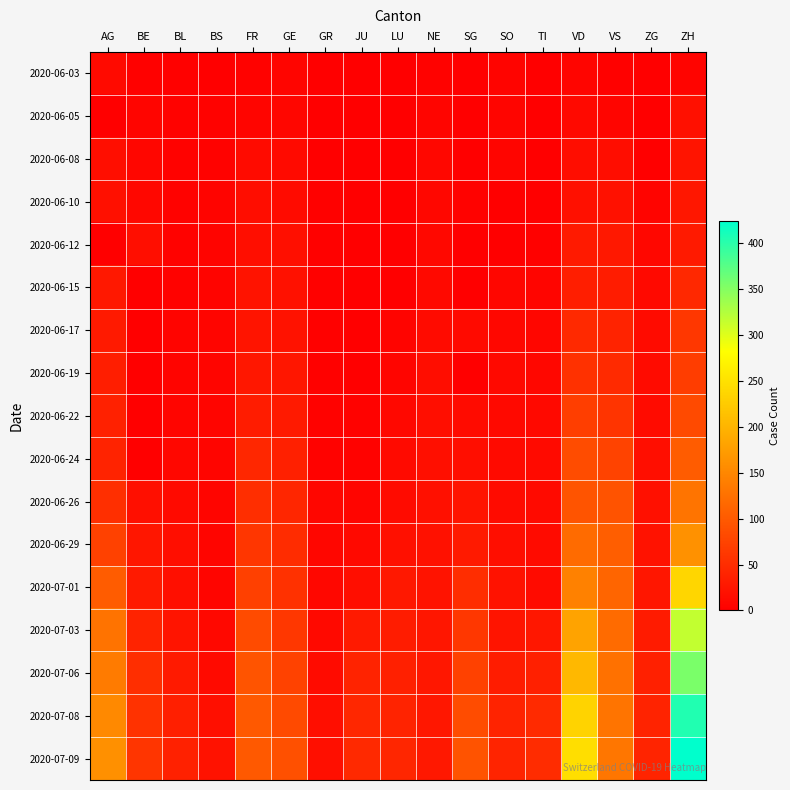

Reading right to left, transcribe all the data shown in this chart.

2020-06-03: ZH=5	ZG=0	VS=2	VD=6	TI=0	SO=5	SG=1	NE=4	LU=0	JU=0	GR=1	GE=6	FR=3	BS=1	BL=2	BE=2	AG=12
2020-06-05: ZH=19	ZG=0	VS=7	VD=11	TI=1	SO=6	SG=0	NE=6	LU=0	JU=0	GR=1	GE=8	FR=7	BS=4	BL=3	BE=6	AG=0
2020-06-08: ZH=23	ZG=1	VS=15	VD=15	TI=1	SO=6	SG=0	NE=9	LU=1	JU=0	GR=1	GE=12	FR=13	BS=4	BL=3	BE=8	AG=17
2020-06-10: ZH=26	ZG=5	VS=20	VD=19	TI=1	SO=0	SG=3	NE=9	LU=1	JU=0	GR=2	GE=14	FR=15	BS=5	BL=4	BE=9	AG=19
2020-06-12: ZH=30	ZG=9	VS=28	VD=30	TI=2	SO=0	SG=0	NE=10	LU=0	JU=0	GR=2	GE=18	FR=16	BS=5	BL=4	BE=17	AG=0
2020-06-15: ZH=45	ZG=11	VS=32	VD=34	TI=6	SO=8	SG=0	NE=11	LU=0	JU=1	GR=2	GE=20	FR=22	BS=5	BL=4	BE=0	AG=28
2020-06-17: ZH=62	ZG=13	VS=39	VD=47	TI=8	SO=9	SG=12	NE=13	LU=5	JU=1	GR=2	GE=21	FR=24	BS=6	BL=5	BE=0	AG=30
2020-06-19: ZH=68	ZG=13	VS=48	VD=55	TI=9	SO=11	SG=0	NE=15	LU=6	JU=1	GR=2	GE=25	FR=27	BS=7	BL=5	BE=0	AG=34
2020-06-22: ZH=83	ZG=14	VS=58	VD=70	TI=11	SO=11	SG=14	NE=17	LU=10	JU=3	GR=3	GE=30	FR=32	BS=7	BL=7	BE=0	AG=38
2020-06-24: ZH=103	ZG=16	VS=75	VD=85	TI=12	SO=12	SG=17	NE=18	LU=12	JU=3	GR=3	GE=36	FR=44	BS=7	BL=9	BE=0	AG=40
2020-06-26: ZH=129	ZG=19	VS=92	VD=94	TI=12	SO=13	SG=23	NE=19	LU=14	JU=6	GR=8	GE=43	FR=52	BS=7	BL=12	BE=18	AG=53
2020-06-29: ZH=161	ZG=21	VS=105	VD=120	TI=13	SO=16	SG=29	NE=20	LU=19	JU=11	GR=8	GE=50	FR=61	BS=7	BL=17	BE=25	AG=73
2020-07-01: ZH=237	ZG=25	VS=112	VD=144	TI=14	SO=21	SG=51	NE=22	LU=28	JU=17	GR=9	GE=55	FR=72	BS=7	BL=18	BE=29	AG=102
2020-07-03: ZH=316	ZG=31	VS=120	VD=182	TI=26	SO=24	SG=62	NE=25	LU=32	JU=30	GR=11	GE=62	FR=84	BS=10	BL=23	BE=39	AG=128
2020-07-06: ZH=356	ZG=36	VS=126	VD=205	TI=36	SO=32	SG=73	NE=26	LU=36	JU=39	GR=13	GE=74	FR=94	BS=12	BL=29	BE=52	AG=137
2020-07-08: ZH=405	ZG=39	VS=129	VD=235	TI=48	SO=39	SG=85	NE=26	LU=40	JU=44	GR=16	GE=82	FR=99	BS=18	BL=35	BE=57	AG=153
2020-07-09: ZH=424	ZG=41	VS=131	VD=246	TI=50	SO=41	SG=92	NE=28	LU=43	JU=47	GR=18	GE=90	FR=100	BS=21	BL=38	BE=59	AG=160